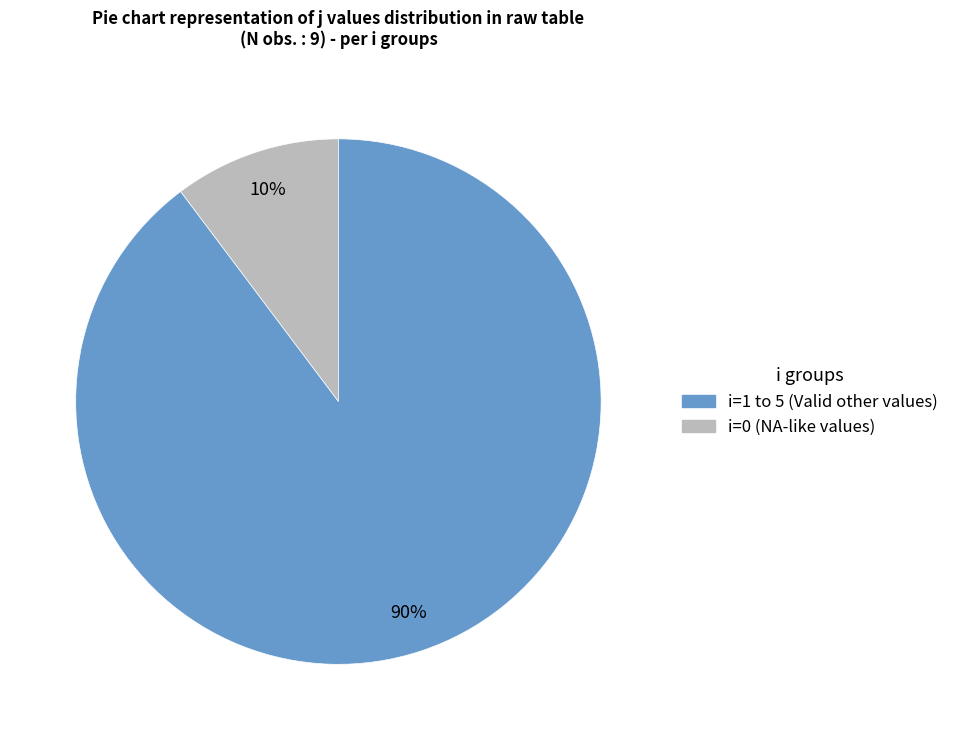

Is there any slice that represents more than half of the pie?

Yes